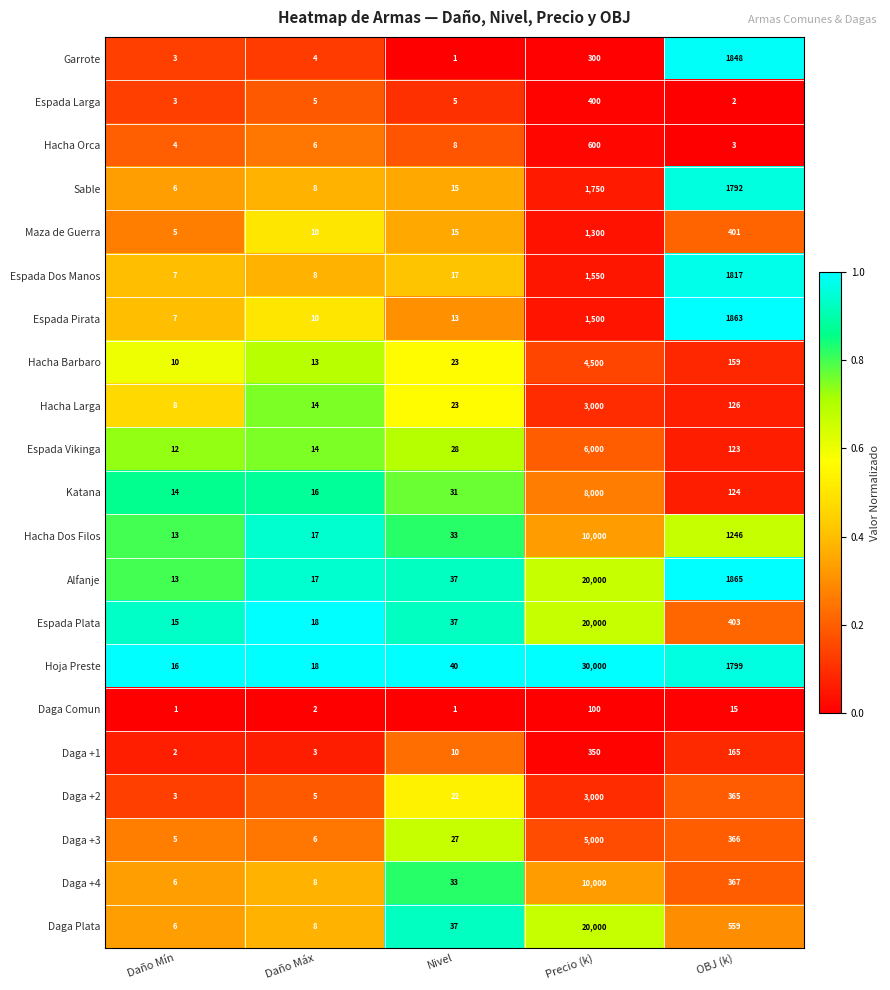

What is the difference between the highest and lowest values at Nivel?

39